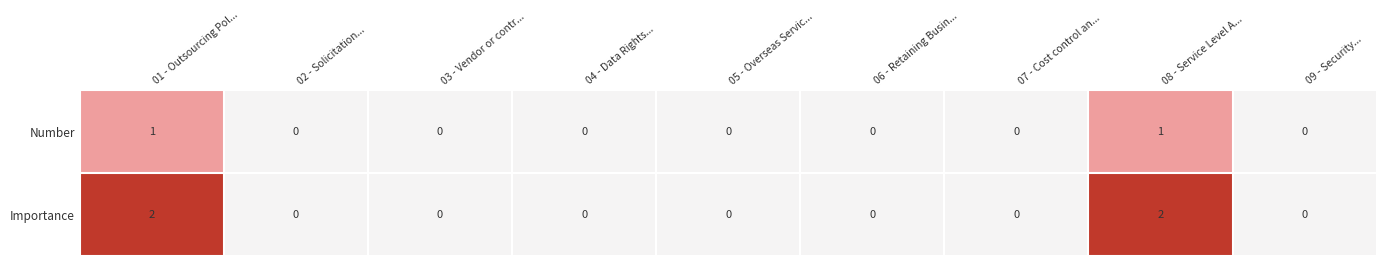

Between 02 - Solicitation... and 08 - Service Level A..., which series saw the biggest shift?

Importance